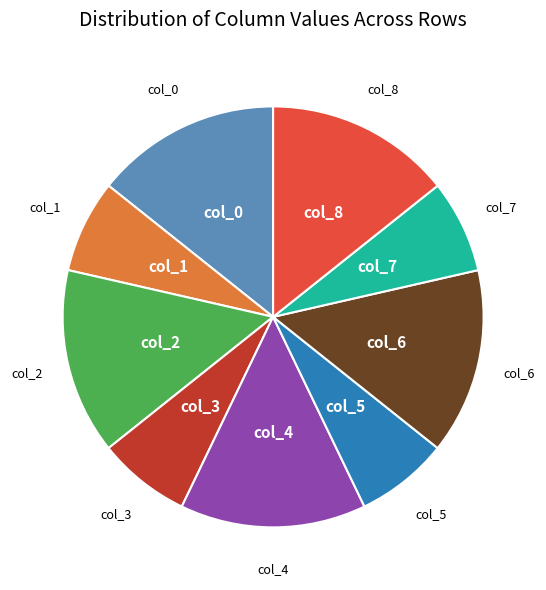

Does any single category account for the majority?

No